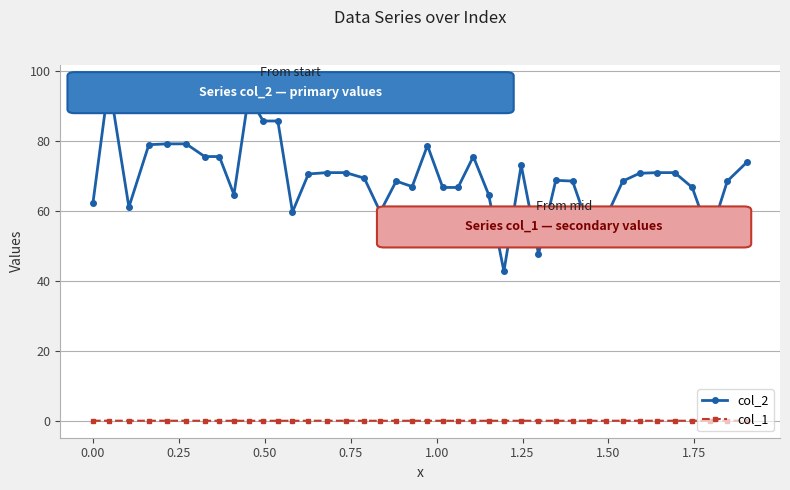

True or false: col_2 and col_1 cross at least once.

False